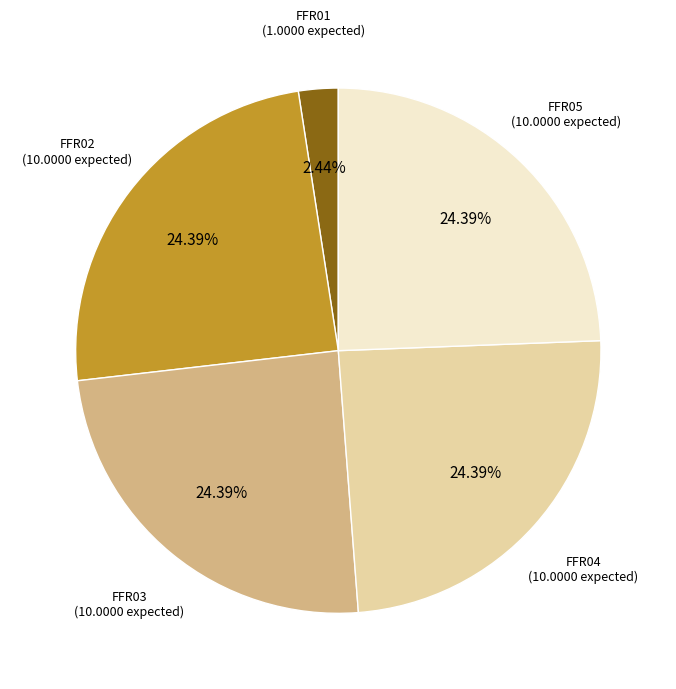

What percentage is NOT represented by FFR04?

75.6%